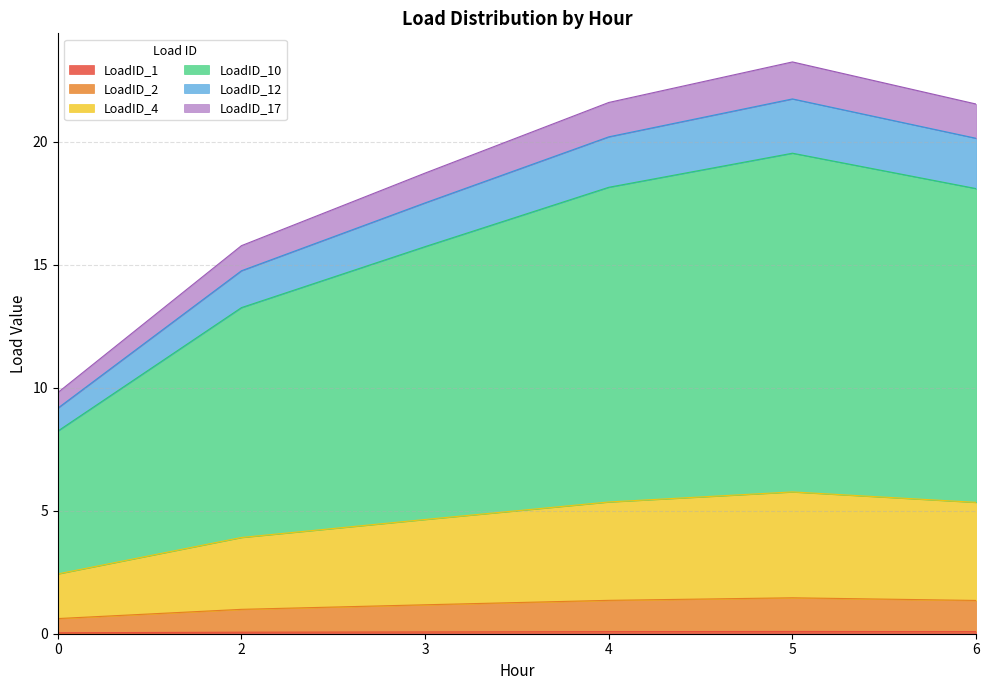

How many lines are shown in the chart?

6